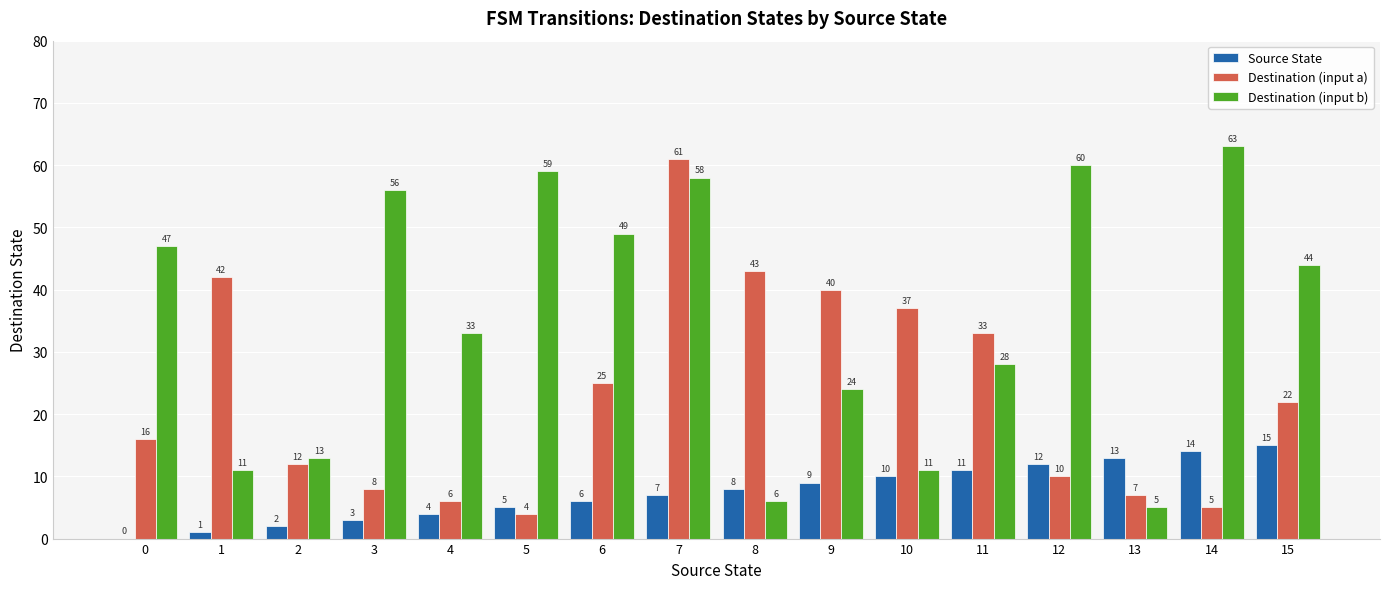

What are all the series names shown in the legend?

Source State, Destination (input a), Destination (input b)